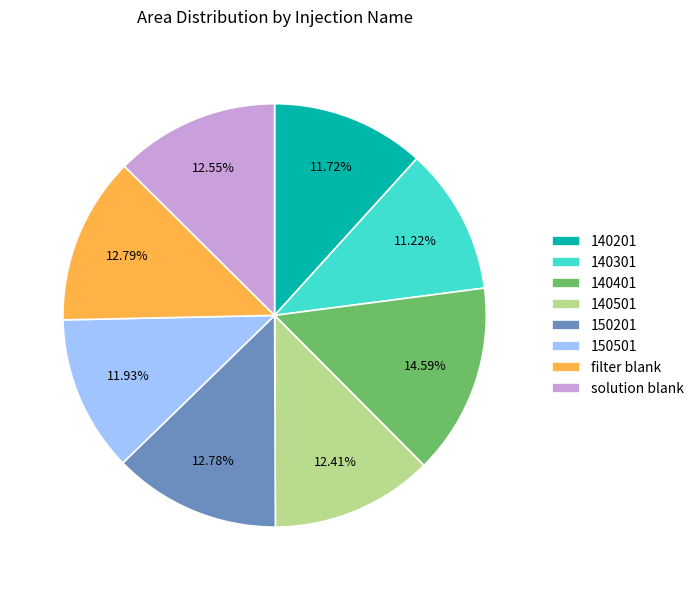

True or false: 140501 accounts for 25% of the total.

False